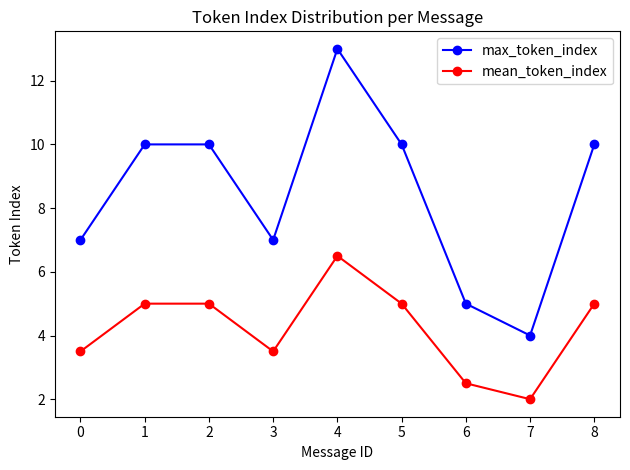

What is the difference between the max_token_index values at 2 and 4?

3.0